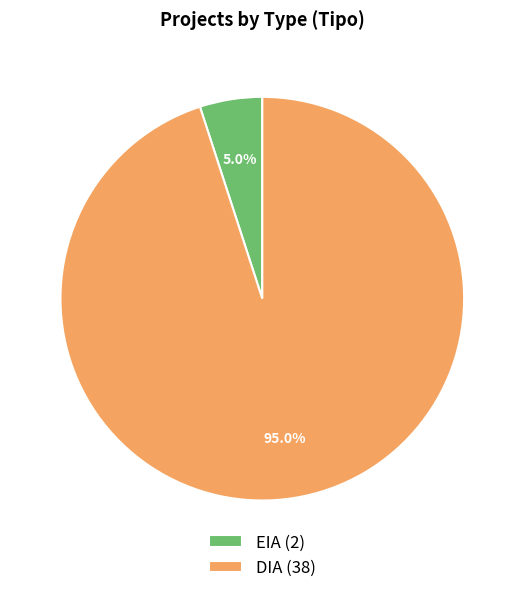

Rank the categories by value from highest to lowest.

DIA, EIA